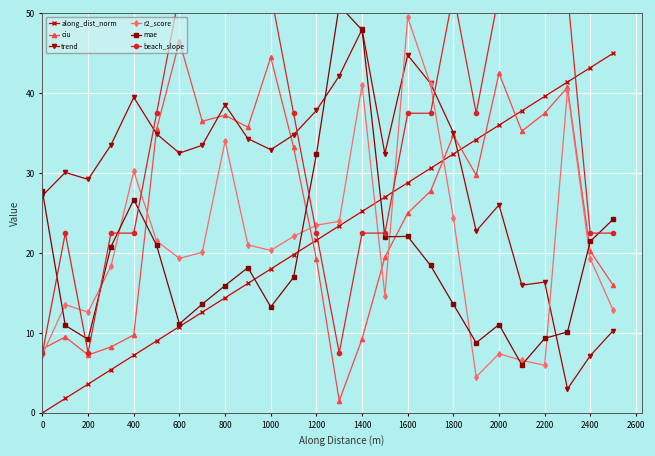

What is the value of the r2_score point at the 25th from the left?

19.3